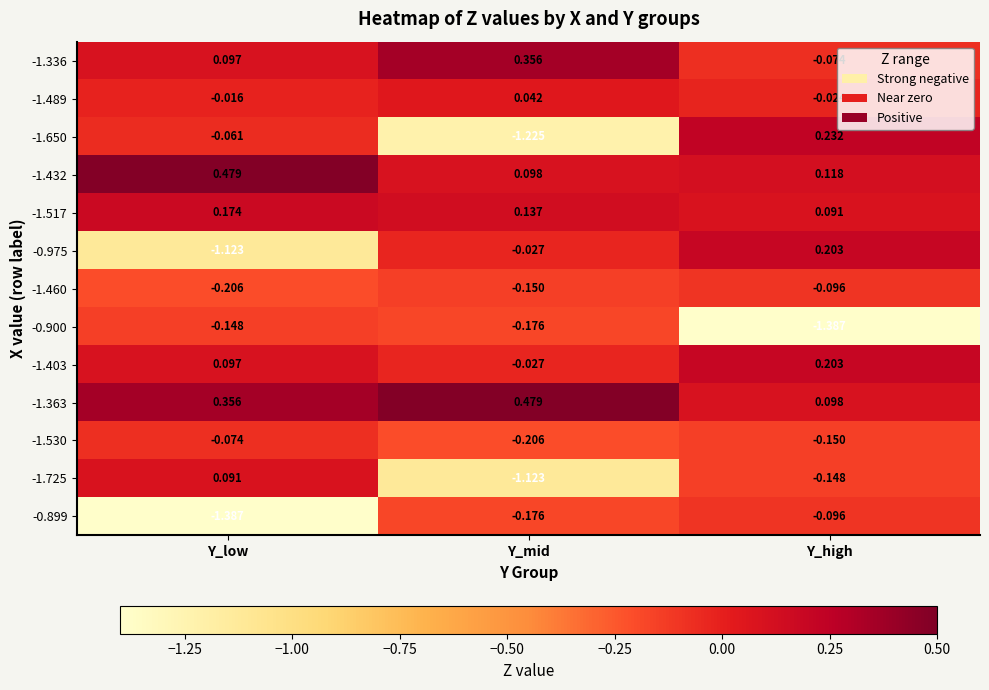

Rank the categories by -1.403 value from highest to lowest.

Y_high, Y_low, Y_mid